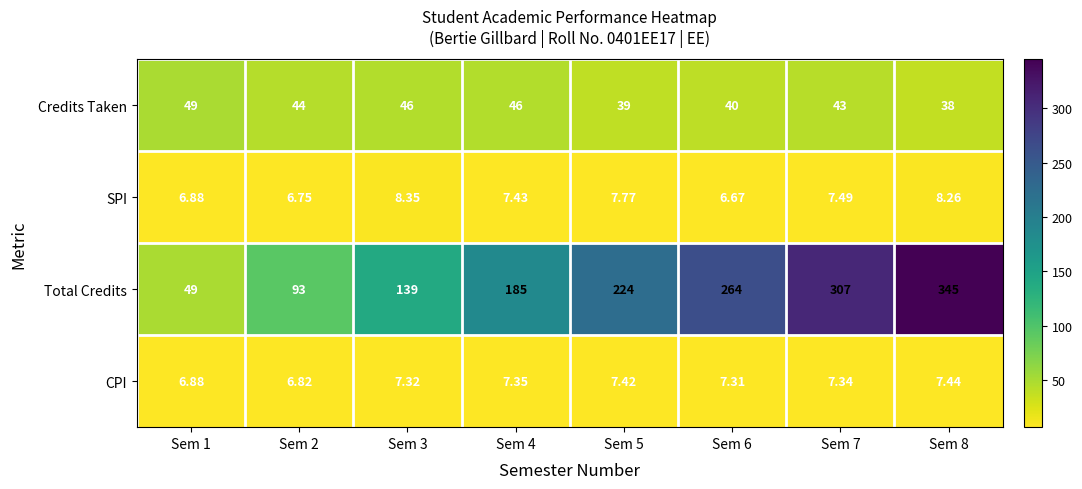

At how many categories does at least one series exceed 269?

2